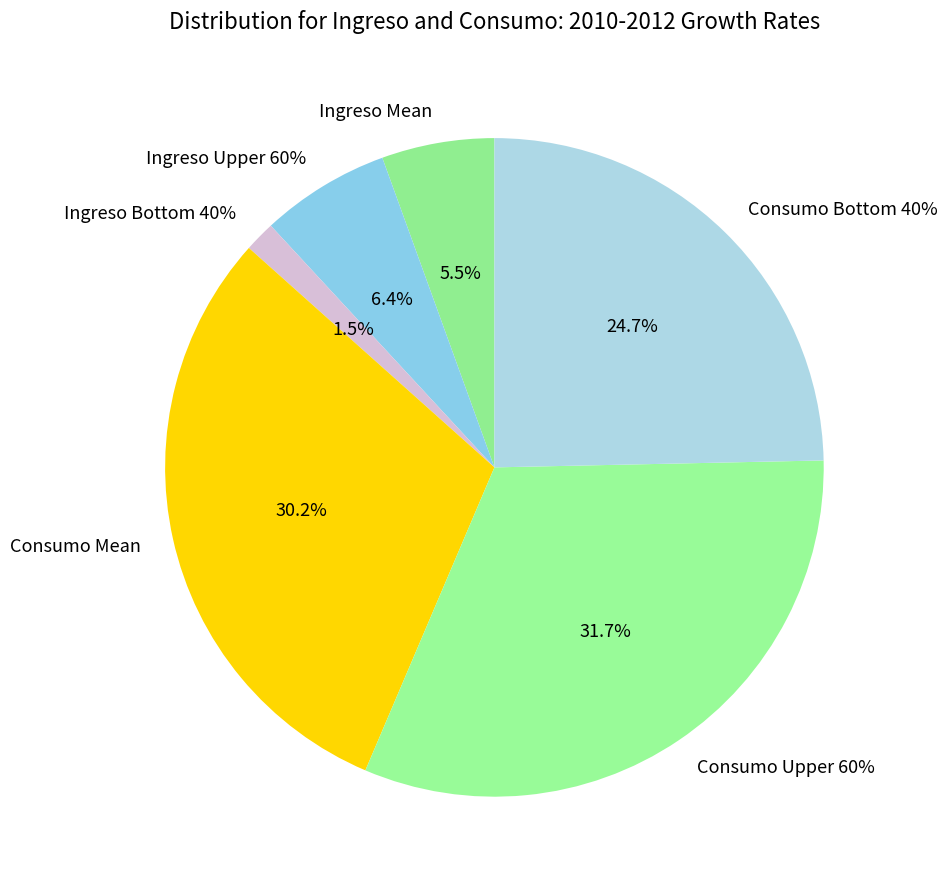

To the nearest percent, what is the difference between the Consumo Upper 60% and Consumo Mean slice percentages?

2%